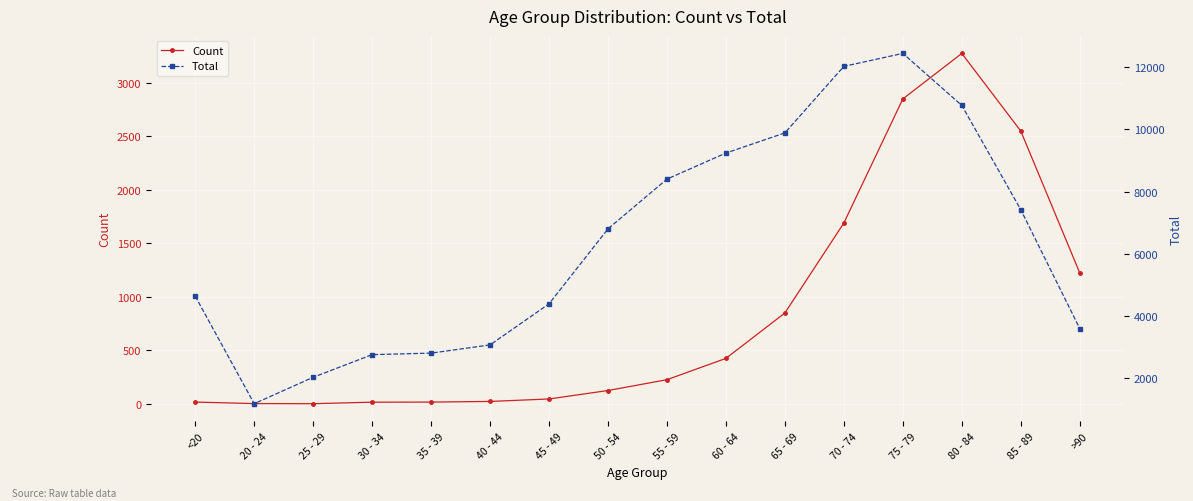

The value of Count at 45 - 49 is 82. True or false?

False